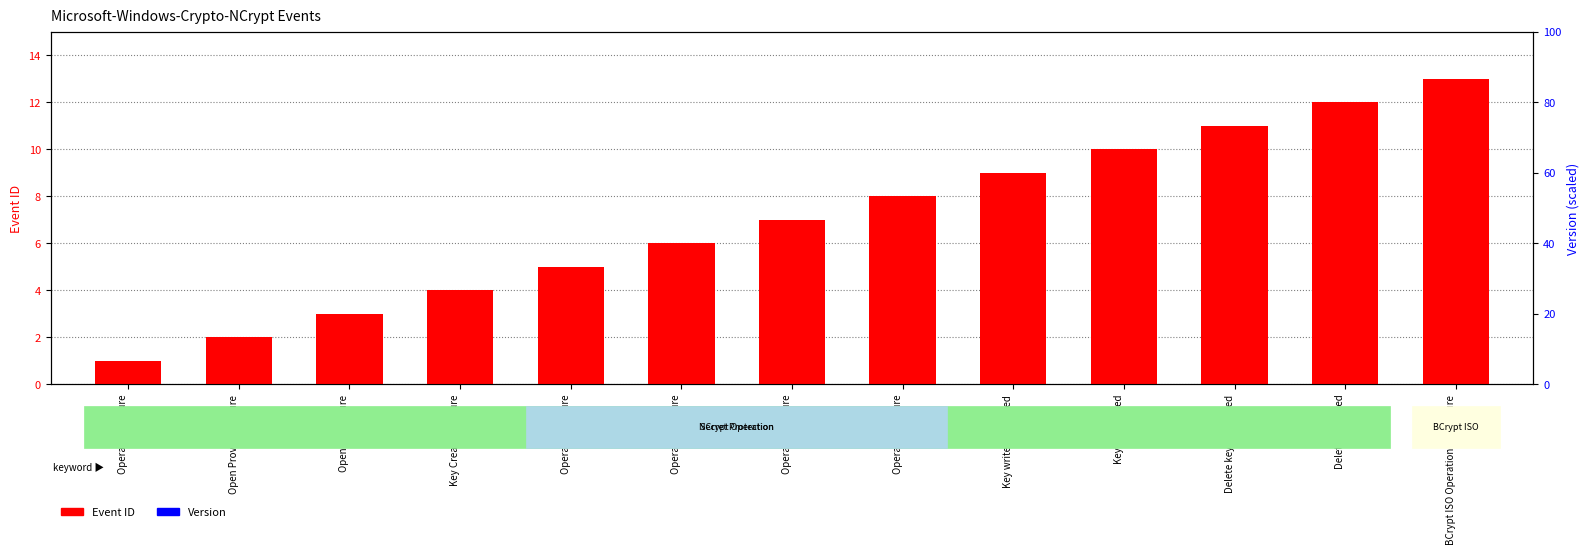

Rank the series by their maximum value, from highest to lowest.

Event ID, Version